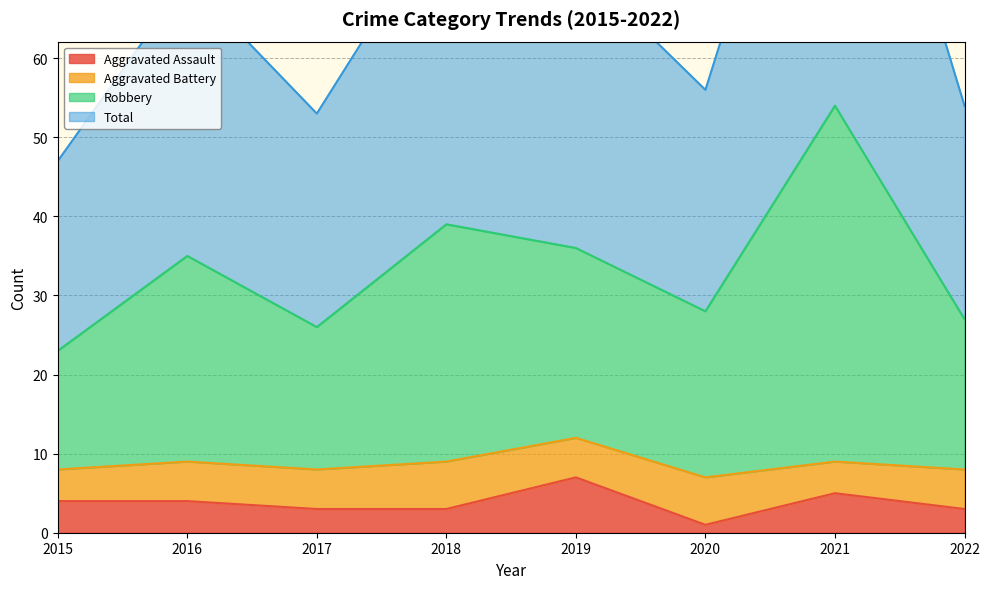

Which label corresponds to the smallest value in the chart?

2020